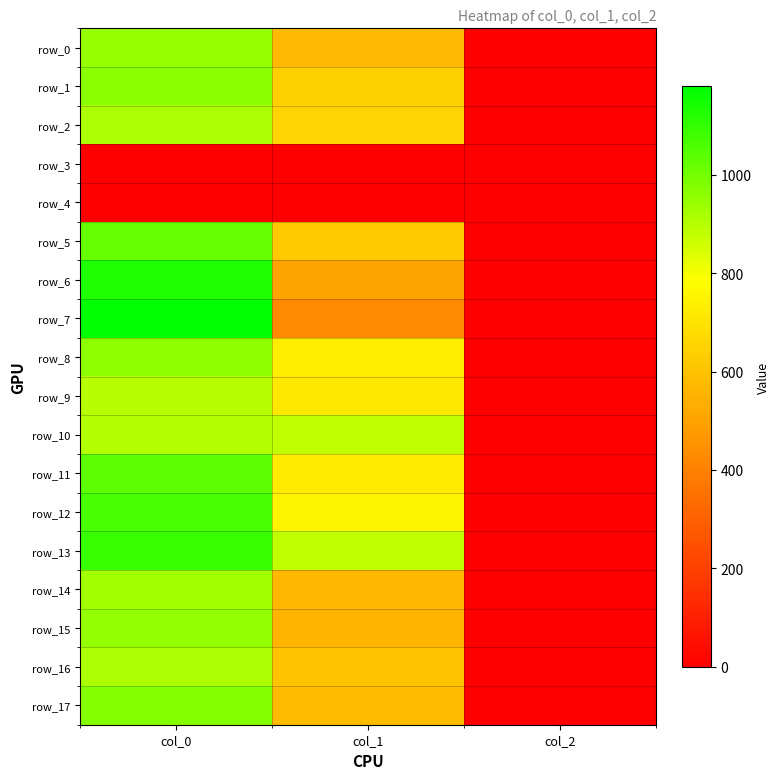

At col_2, list the series in order from smallest to largest.

row_3, row_4, row_0, row_1, row_2, row_5, row_6, row_7, row_8, row_9, row_10, row_11, row_12, row_13, row_14, row_15, row_16, row_17